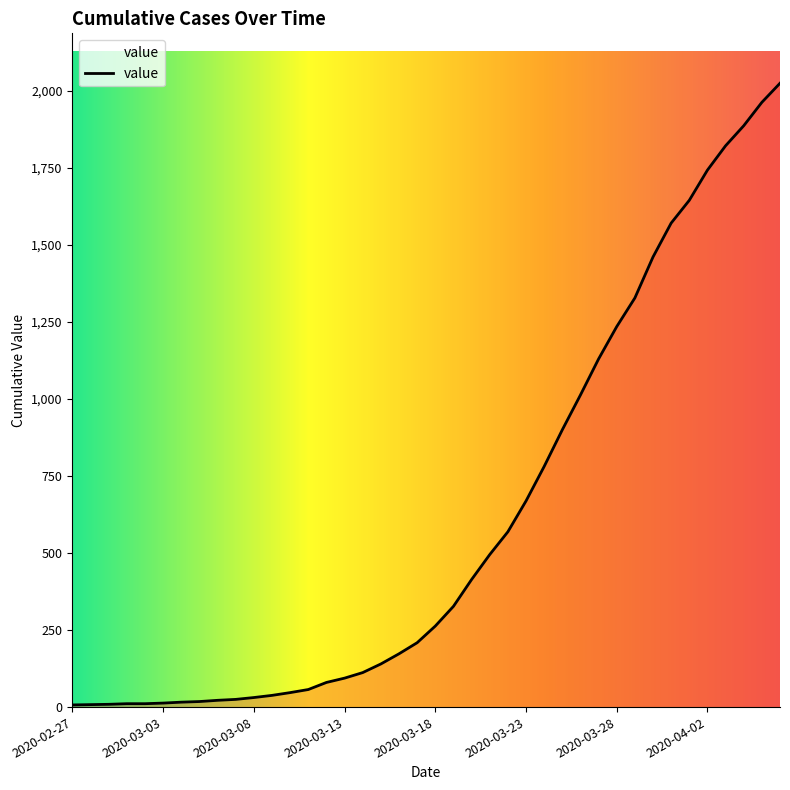

What is the difference between the maximum and minimum values?

2018